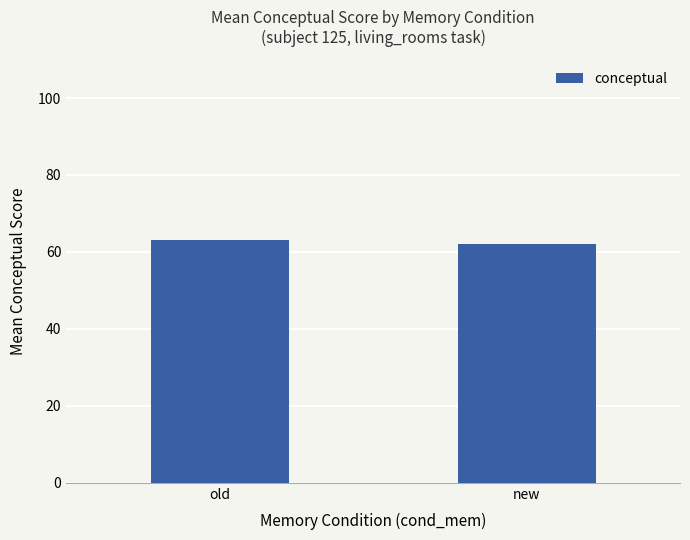

Rank the categories by value from lowest to highest.

new, old